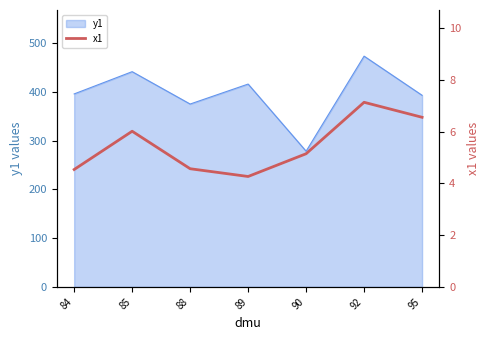

Which category has the highest value across all series?

92